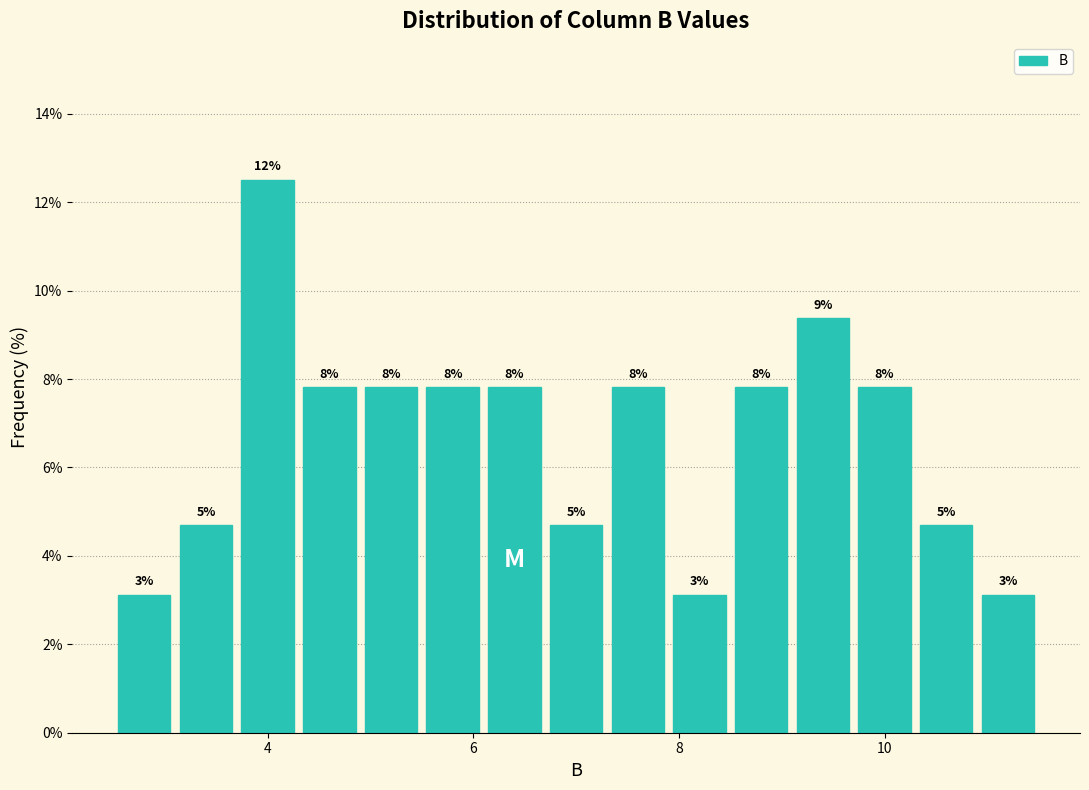

Around what value on the x-axis is the tallest bar? Give the approximate position of its centre, as read against the axis.

4.0